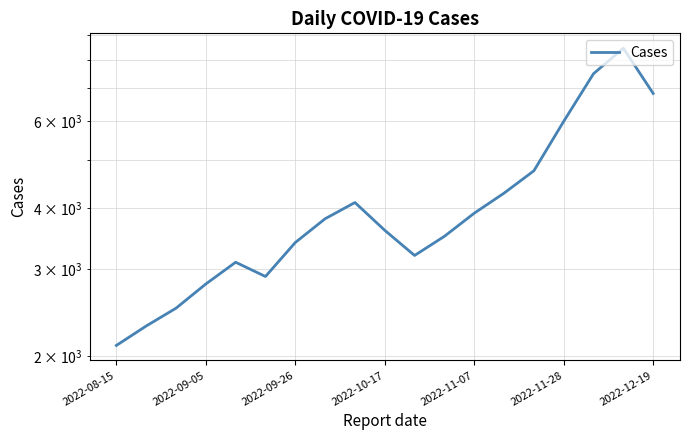

How many points are higher than both their immediate neighbors (excluding endpoints)?

3